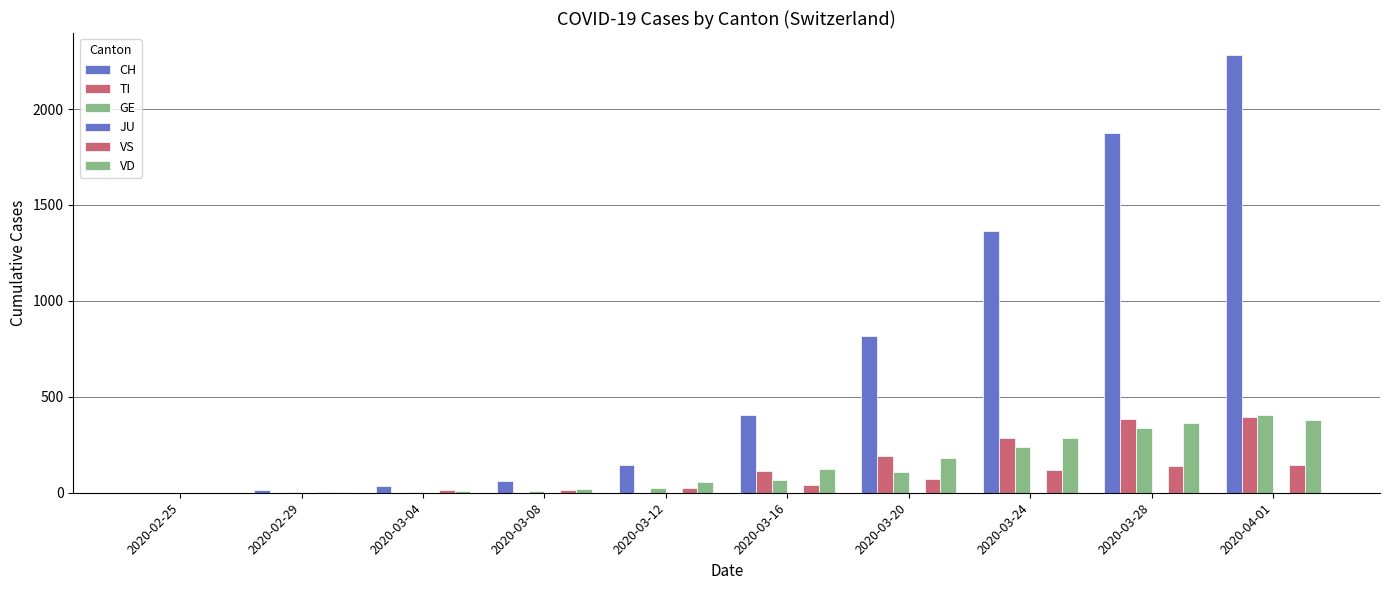

How many groups of bars are there?

10